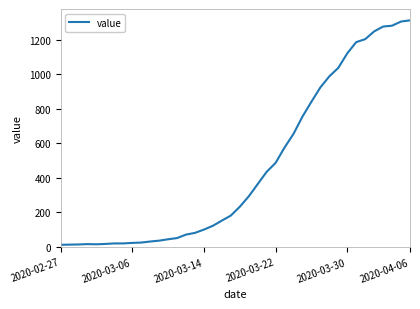

What is the greatest value displayed?

1312